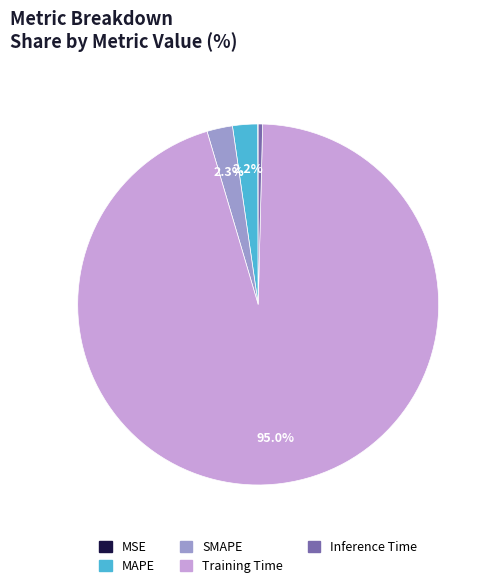

Which category has the biggest portion of the pie?

Training Time